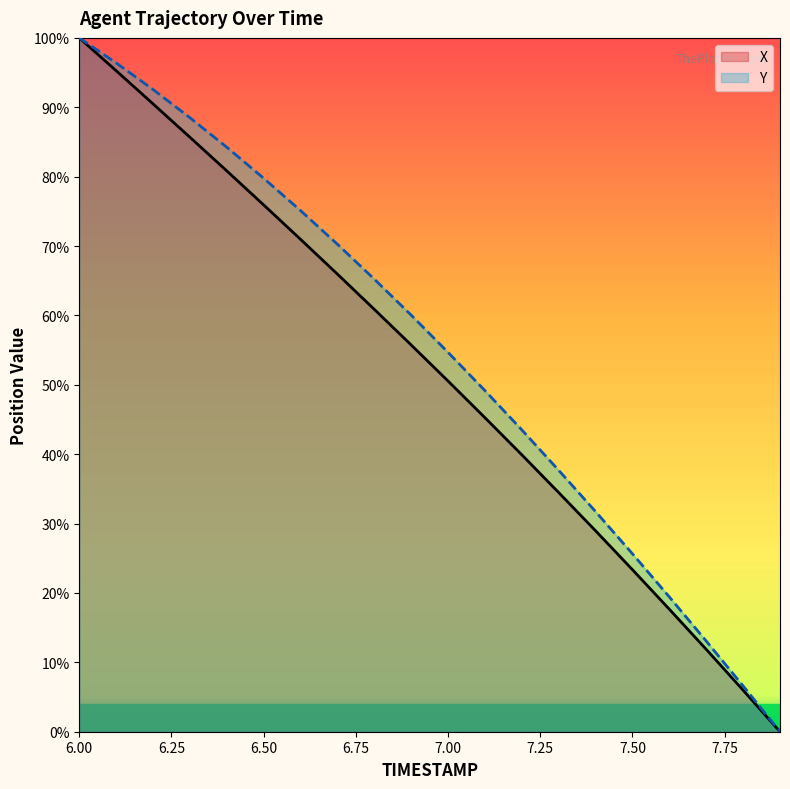

True or false: X and Y intersect in this chart.

False